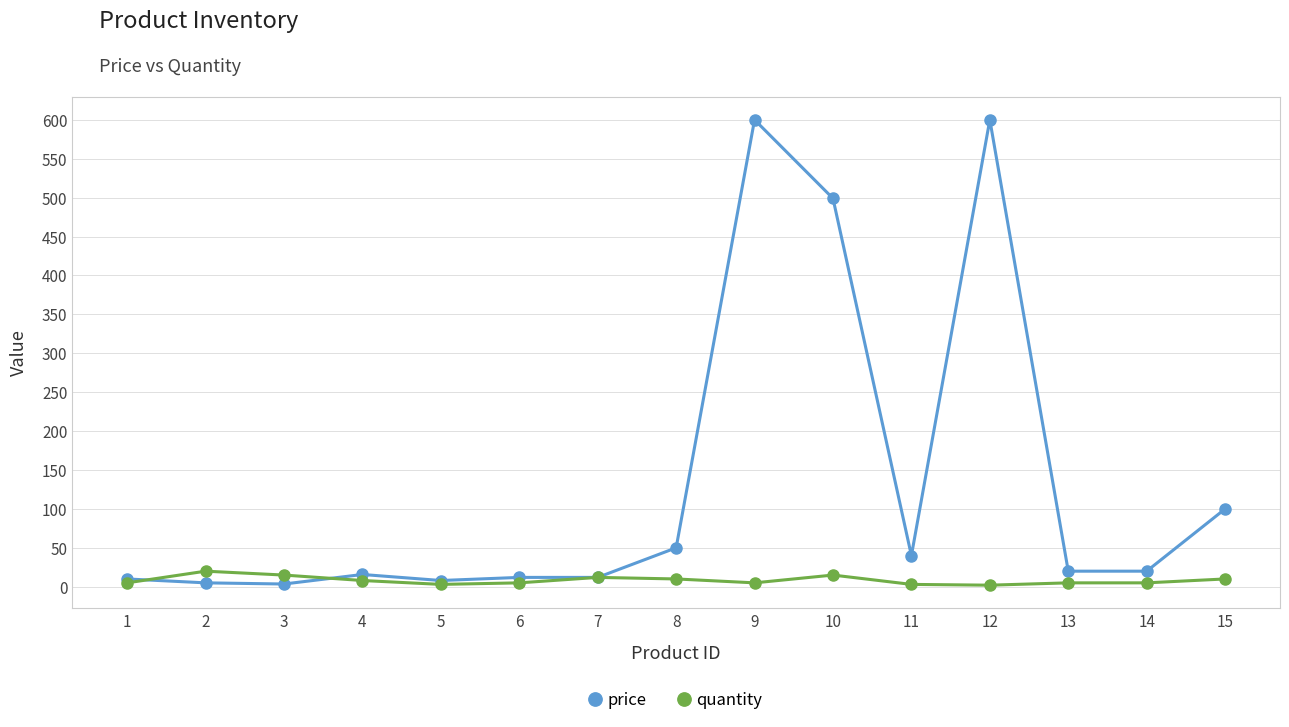

List the series in order of their peak value, highest first.

price, quantity